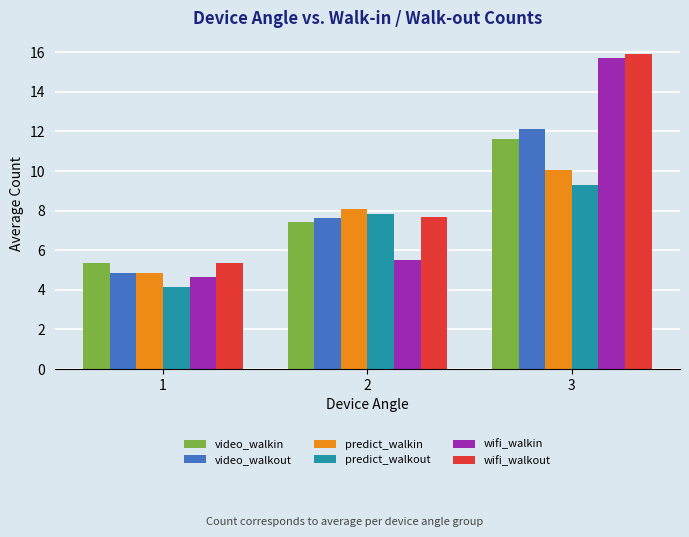

Where does the video_walkin series first go above 7?

2